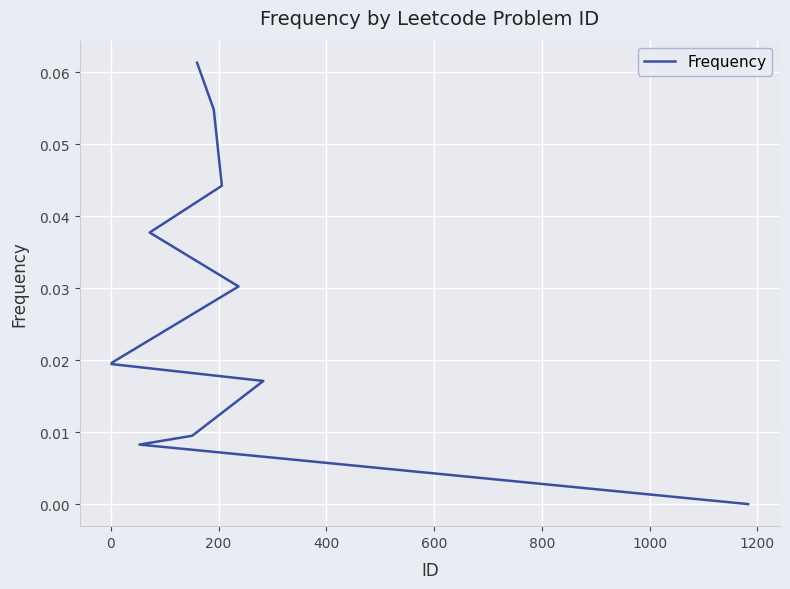

The chart shows a value of 0.0 at 800. True or false?

True